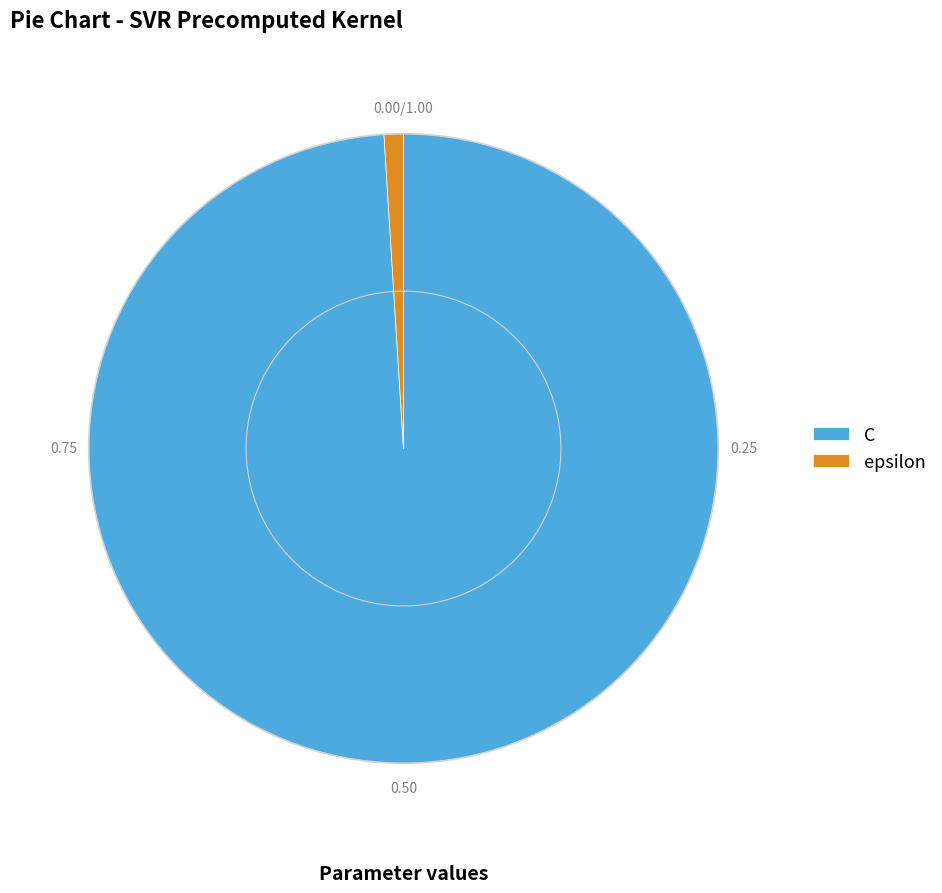

Is there any slice that represents more than half of the pie?

Yes